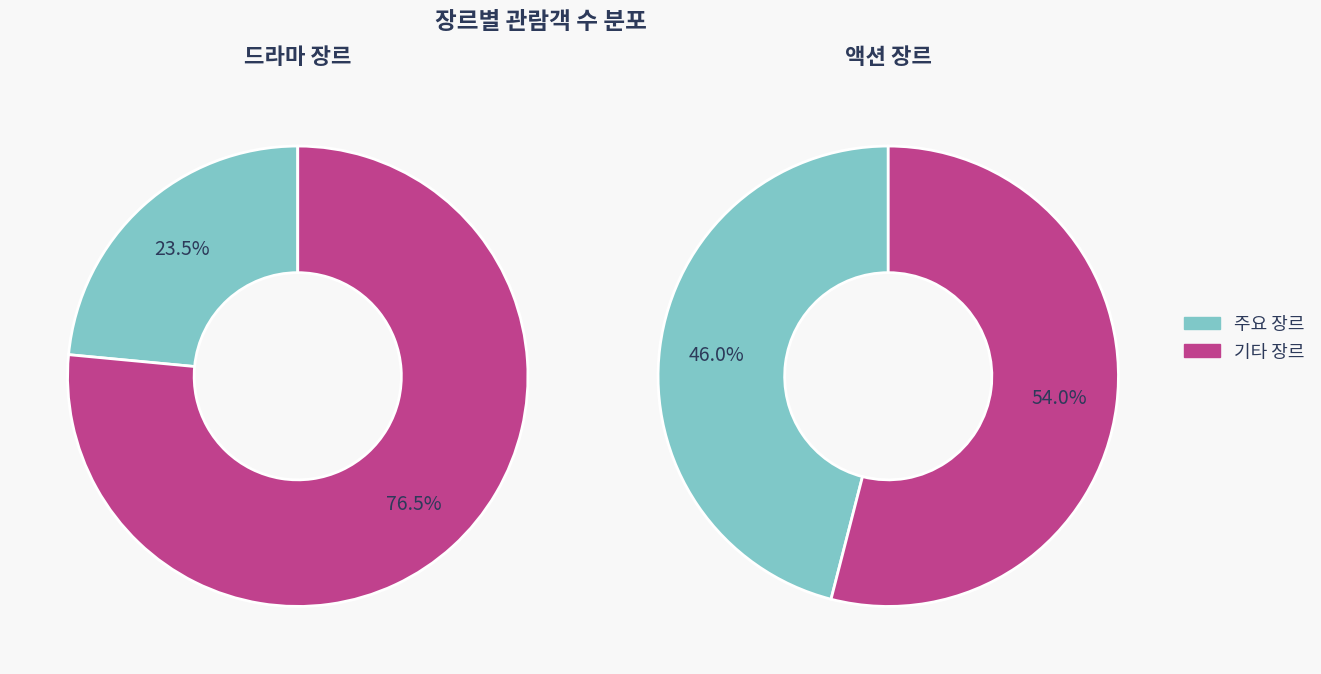

The 언더독 slice represents 11% of the pie. True or false?

False